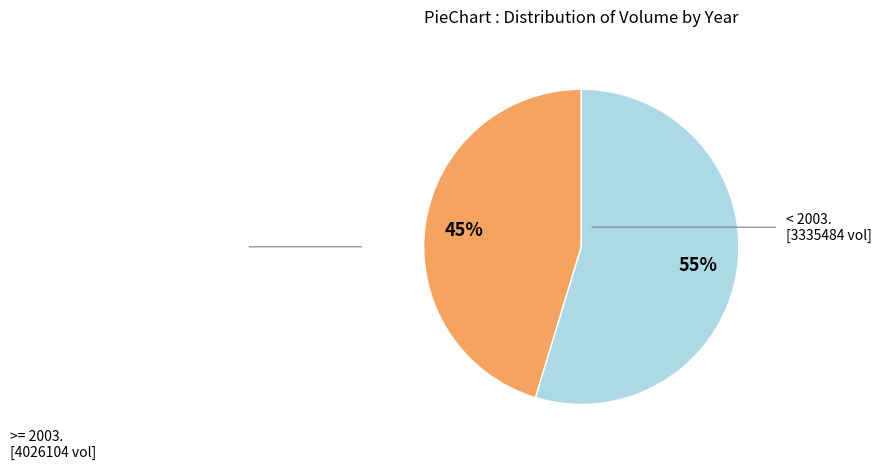

To the nearest percent, what is the average slice percentage?

50%